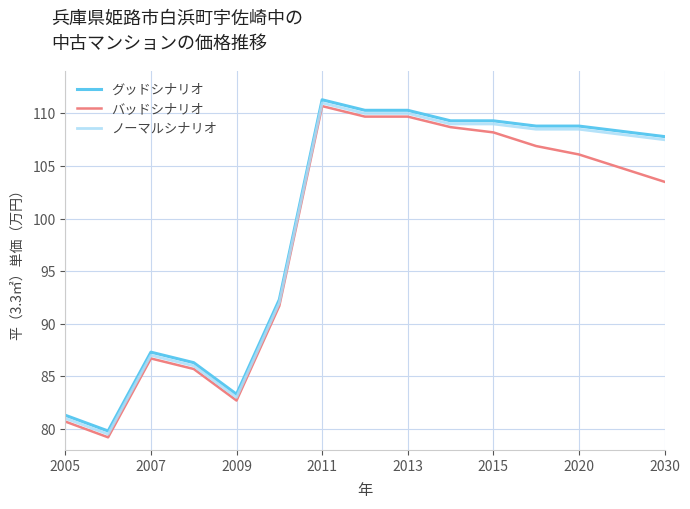

What are all the series names shown in the legend?

グッドシナリオ, バッドシナリオ, ノーマルシナリオ